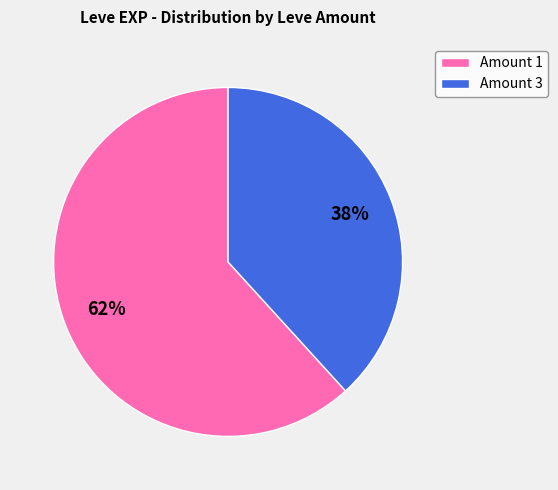

How many slices are in this pie chart?

2